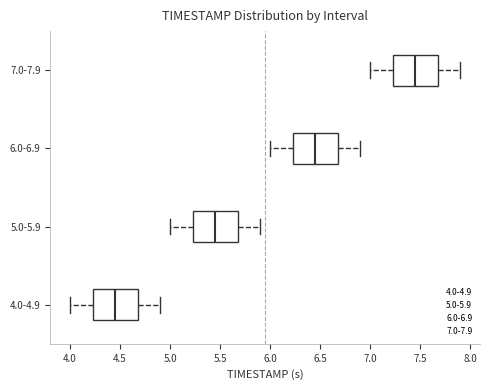

Which box's median line is the furthest to the left?

4.0-4.9